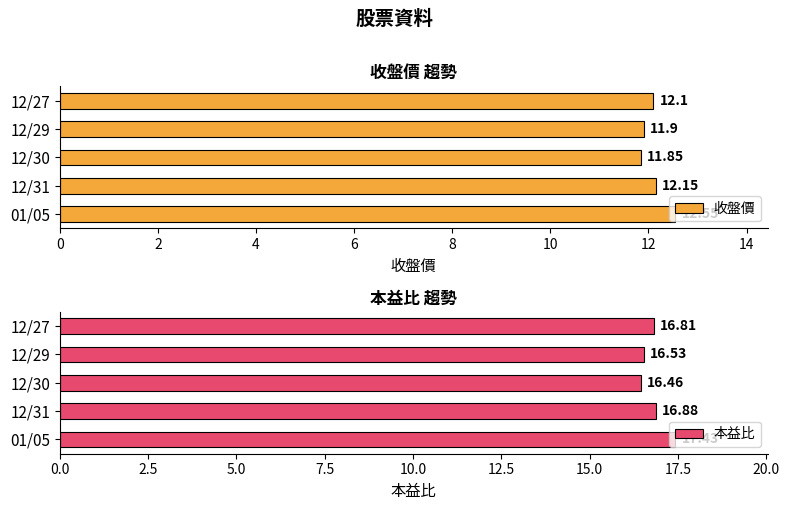

How many 本益比 values are between 16 and 17?

4